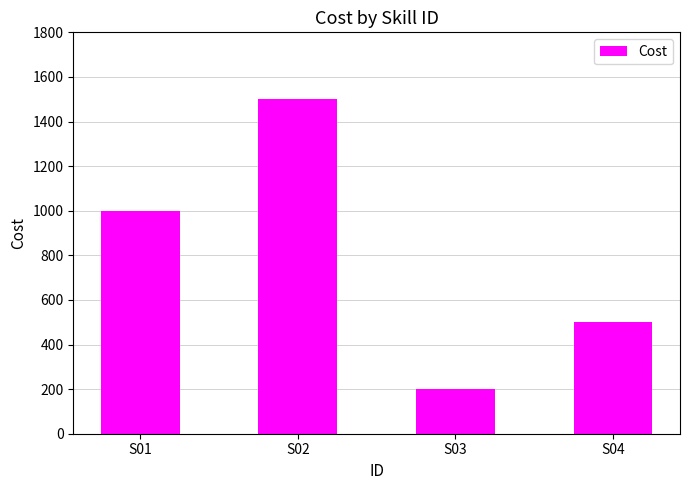

What is the sum of all values?

3200